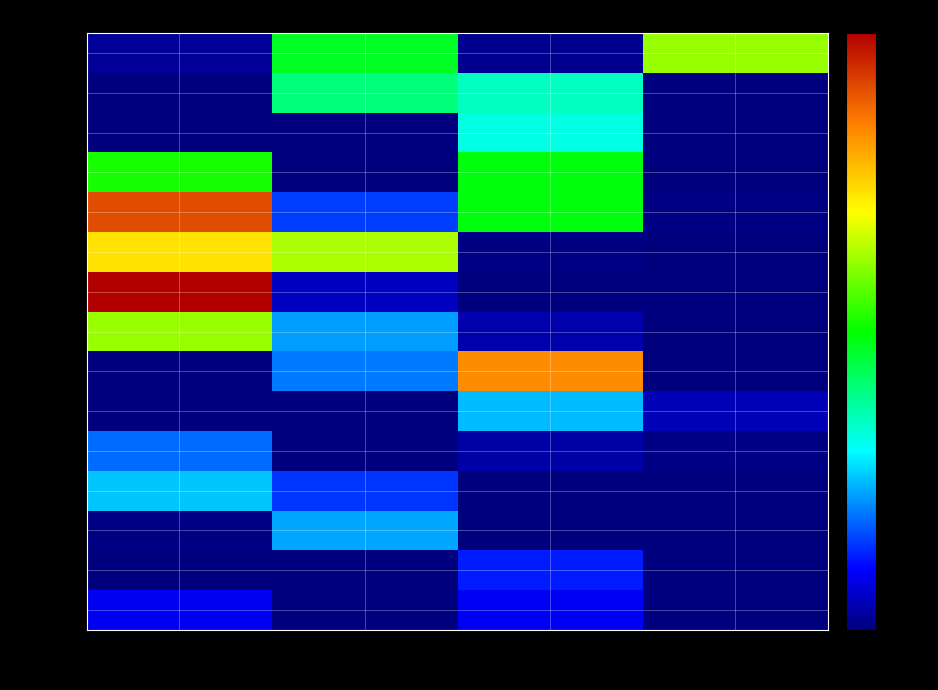

At how many categories does at least one series exceed 0?

4